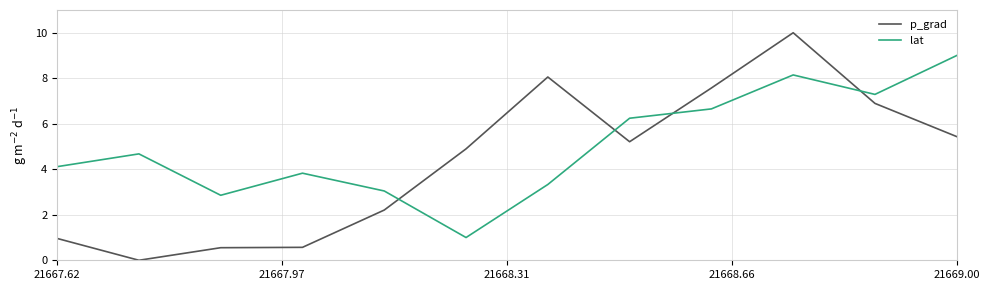

What is the highest value of the lat series?

9.0